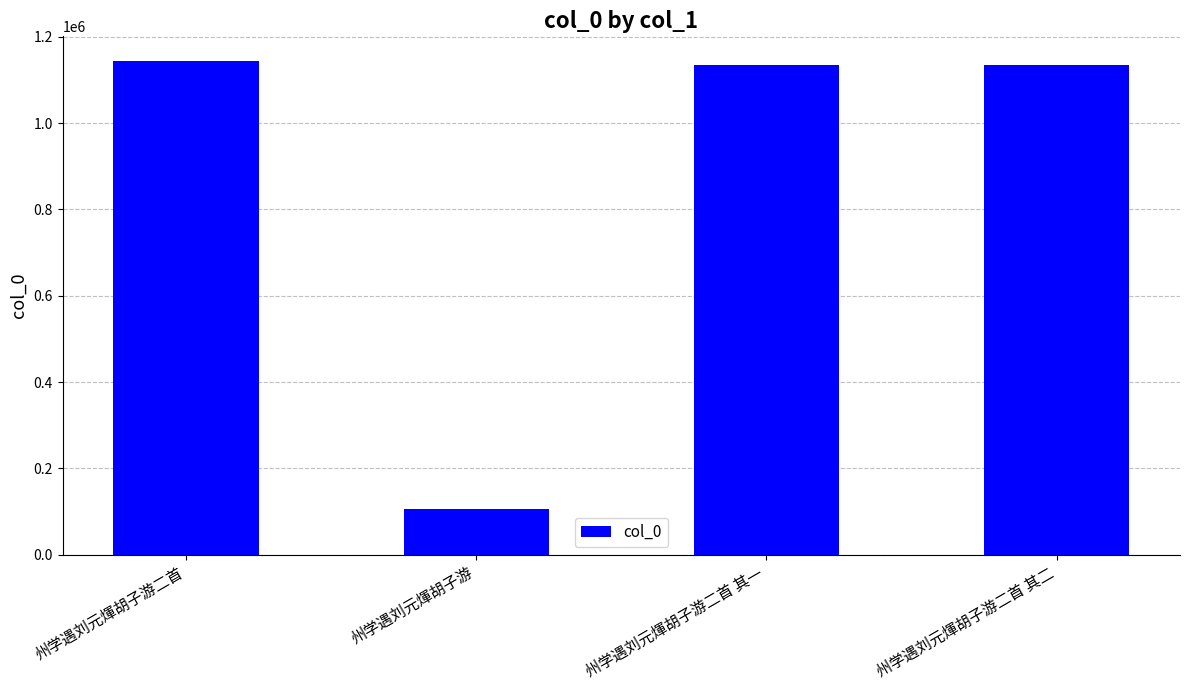

How many data points are less than 1134719?

2